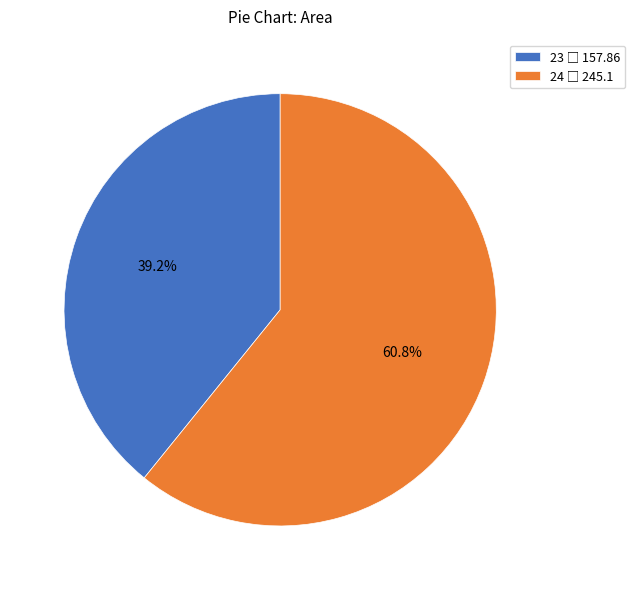

What percentage is NOT represented by 24?

39.2%